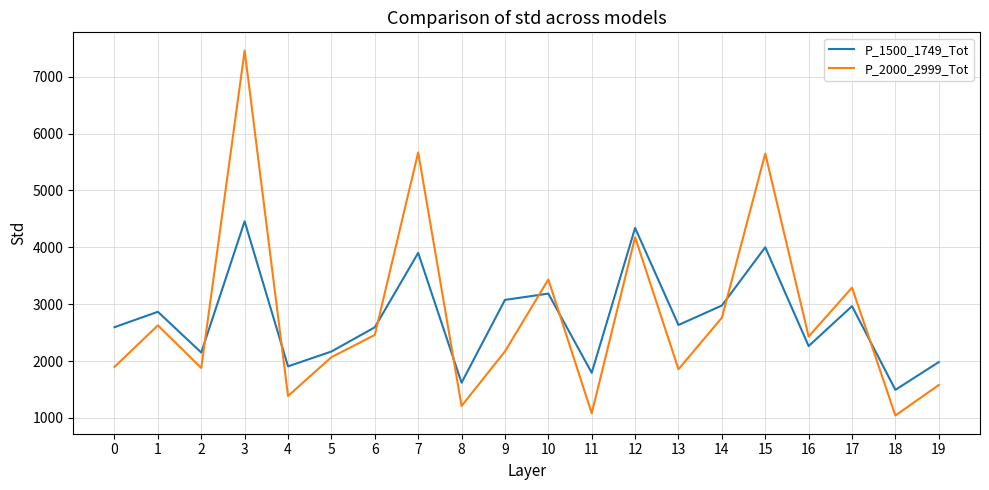

True or false: P_1500_1749_Tot and P_2000_2999_Tot intersect in this chart.

True